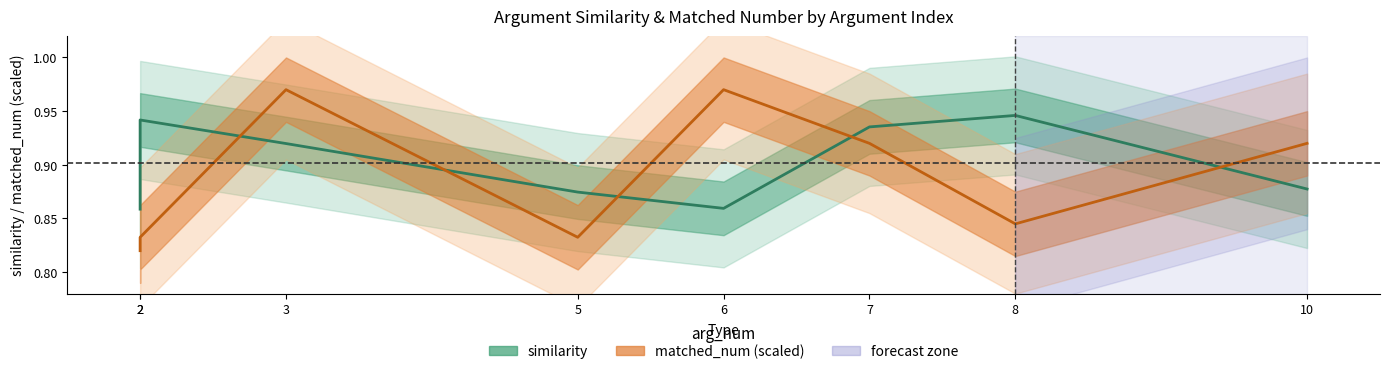

How many intersections are there between matched_num and similarity?

5